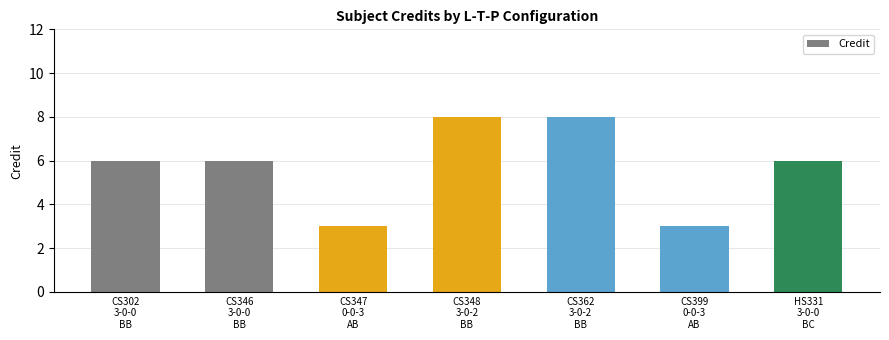

How many series are shown in this chart?

1